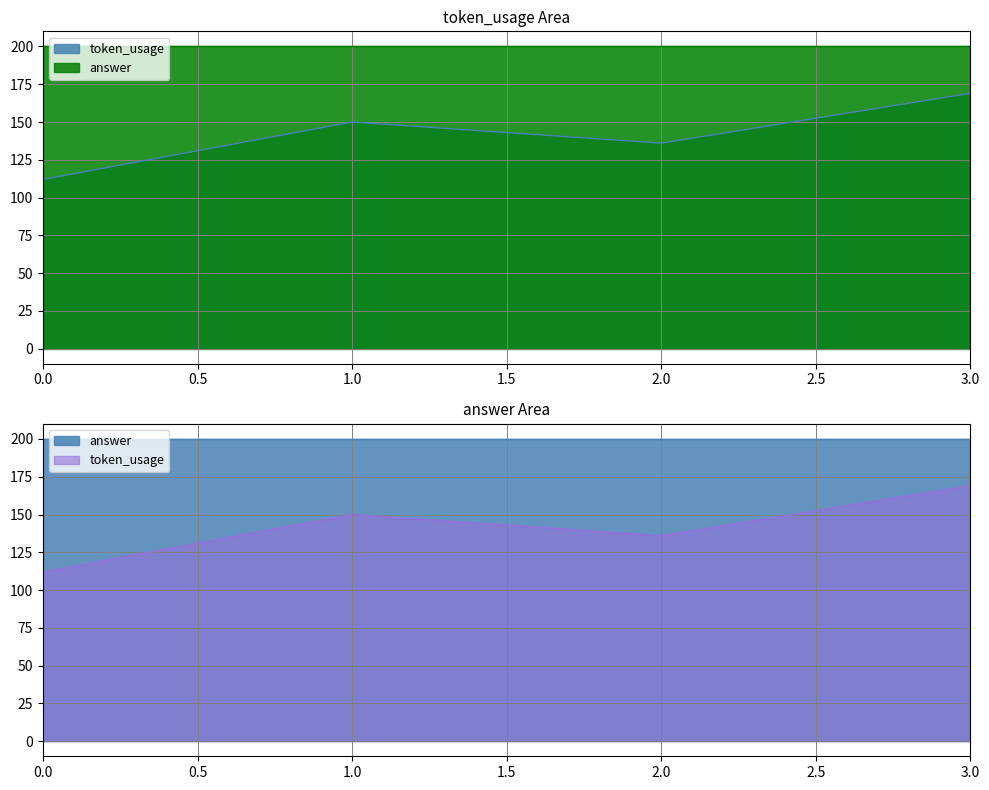

The value at 1 is 47. True or false?

False